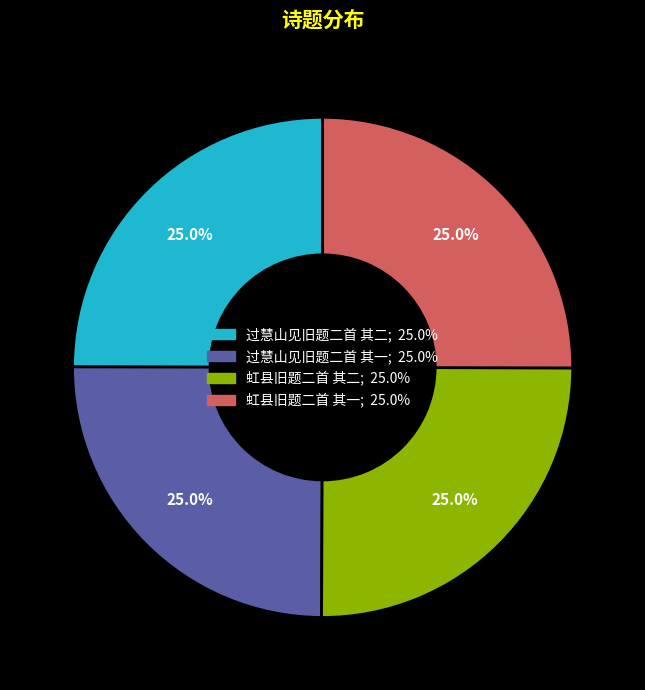

Does any single category account for the majority?

No